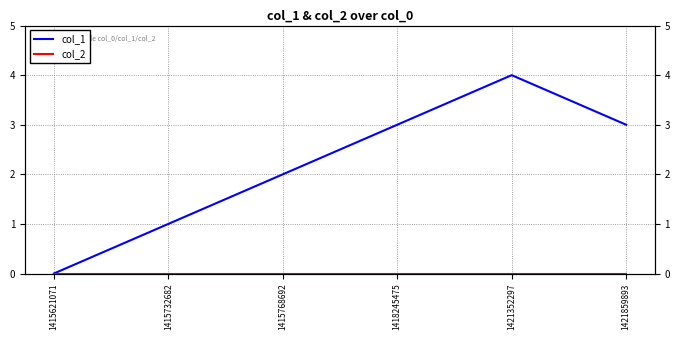

Is it true that col_1 equals 1 at 1421352297?

False